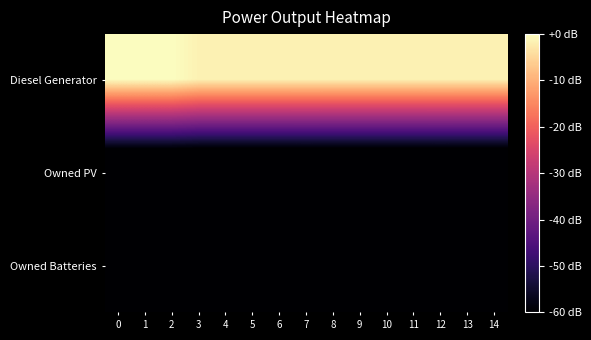

What is the total value across all series at 8?

-161.5